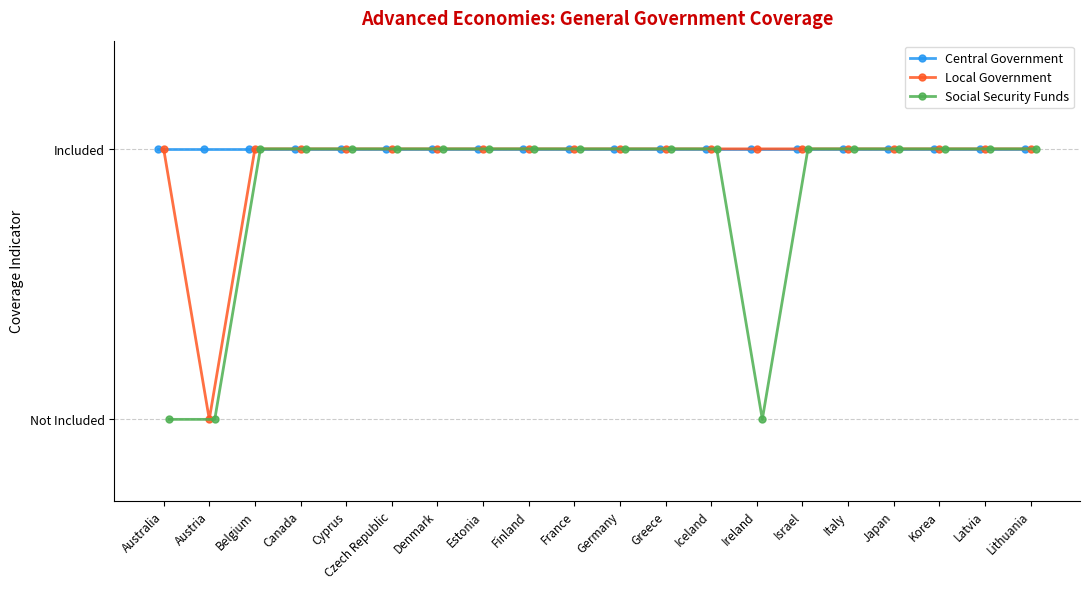

The Local Government series shows 0 at Denmark. True or false?

False